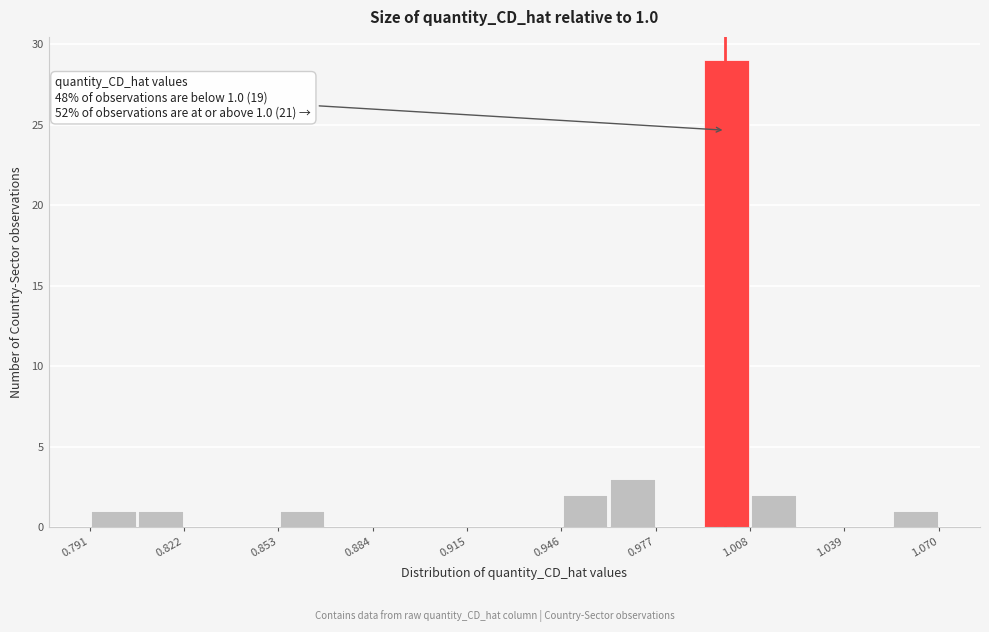

Read against the x-axis, roughly where is the centre of the tallest bar?

1.000